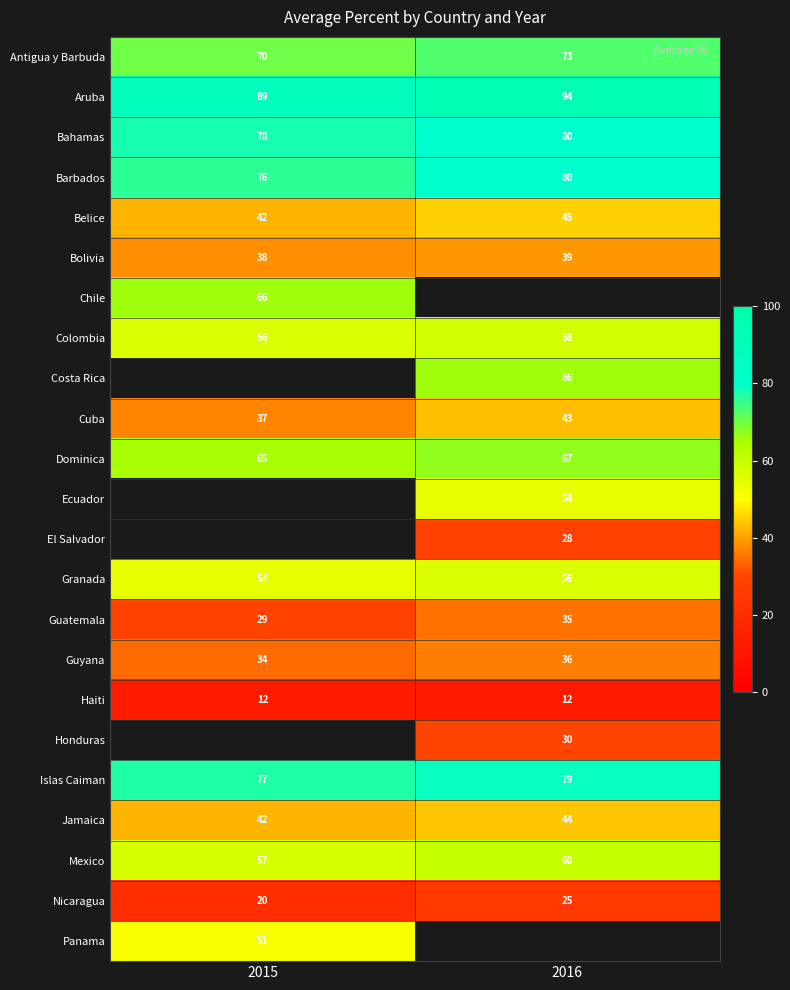

Is the value of Nicaragua at 2015 greater than the value of Colombia at 2016?

No